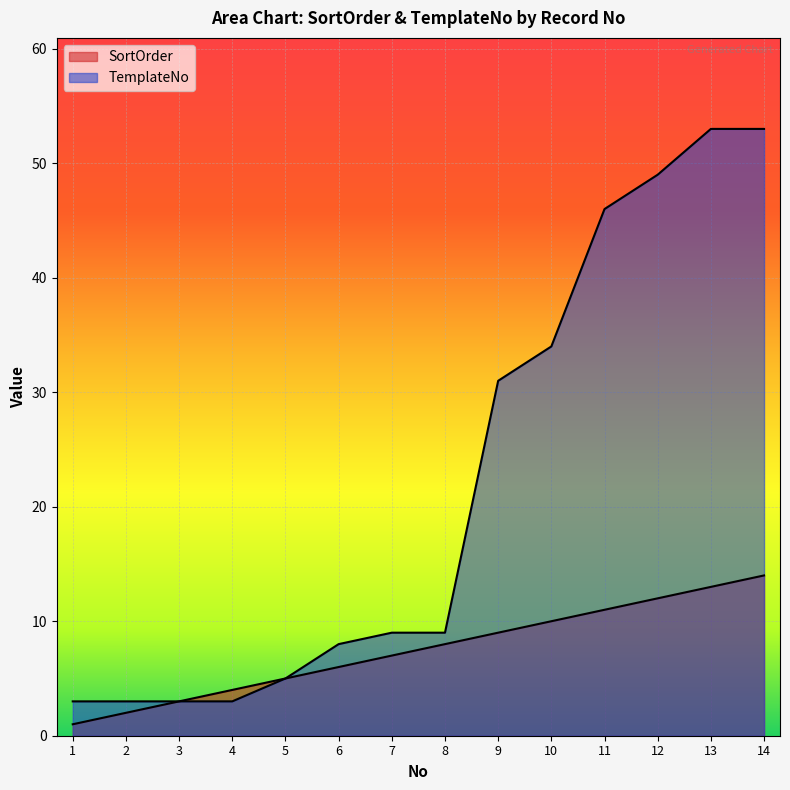

Reading left to right, list all the values displayed in this chart.

SortOrder: 1=1	2=2	3=3	4=4	5=5	6=6	7=7	8=8	9=9	10=10	11=11	12=12	13=13	14=14
TemplateNo: 1=3	2=3	3=3	4=3	5=5	6=8	7=9	8=9	9=31	10=34	11=46	12=49	13=53	14=53